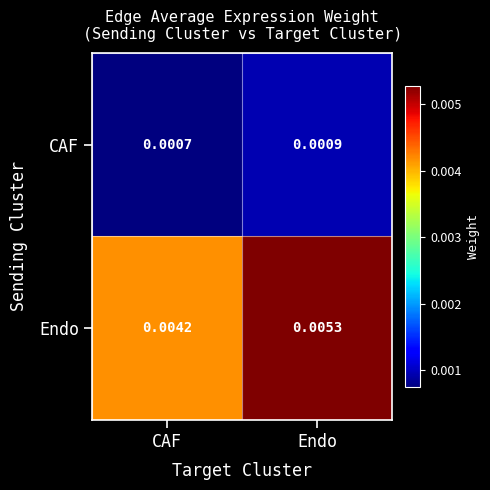

Which category has the lowest value in the Endo series?

CAF